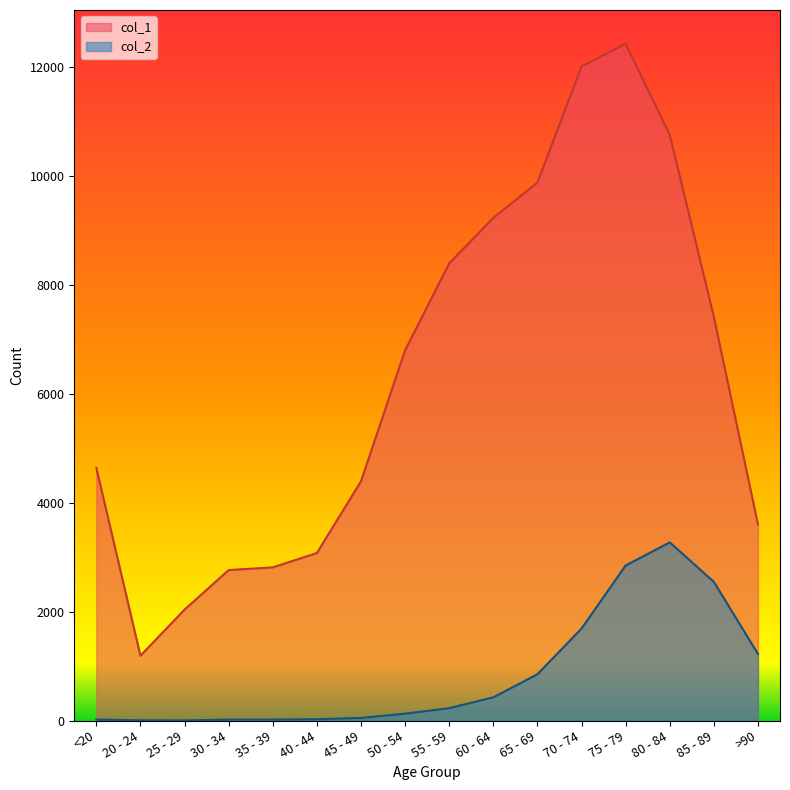

What is the sum of the col_1 values at 45 - 49 and 50 - 54?

11199